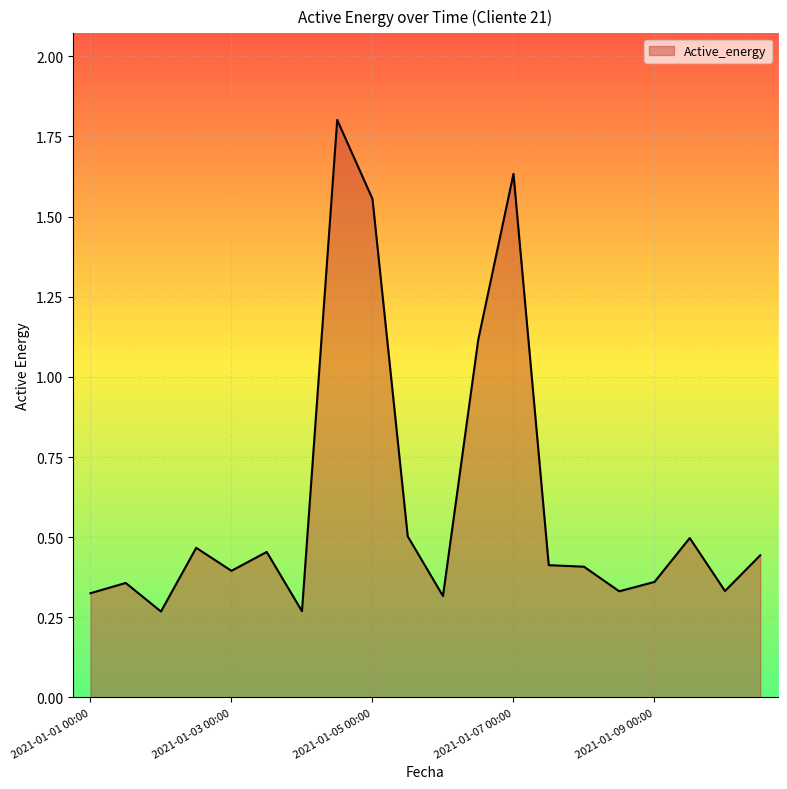

What is the difference between the maximum and minimum values?

1.5